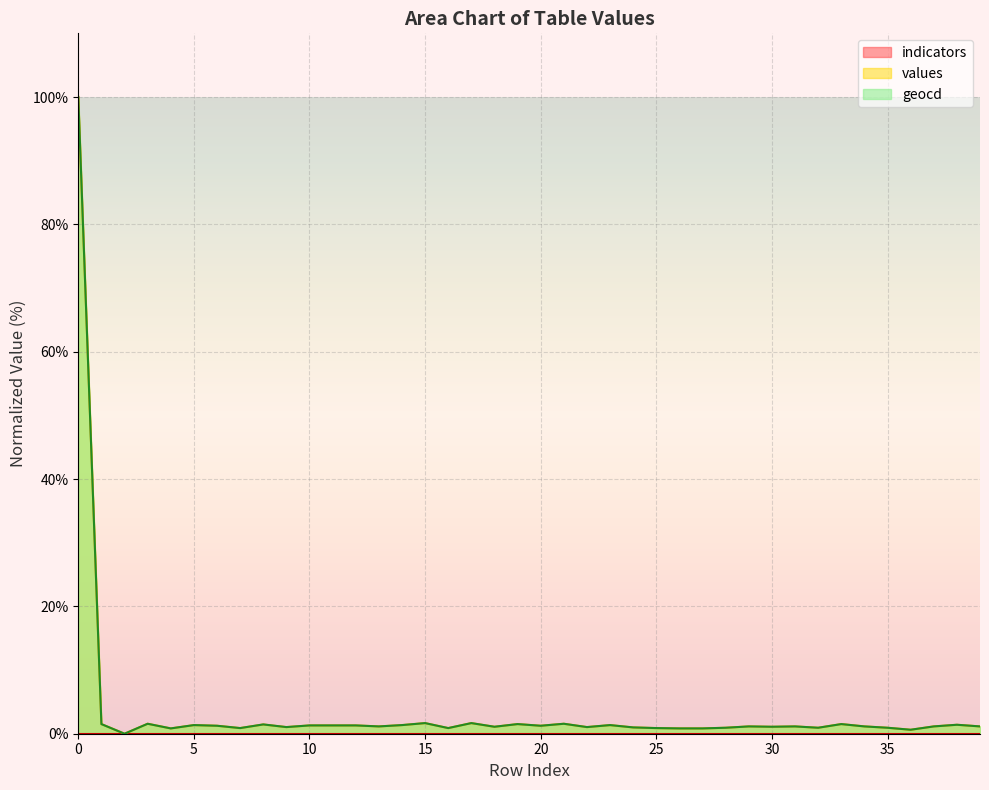

What is the maximum value for geocd?

100.0